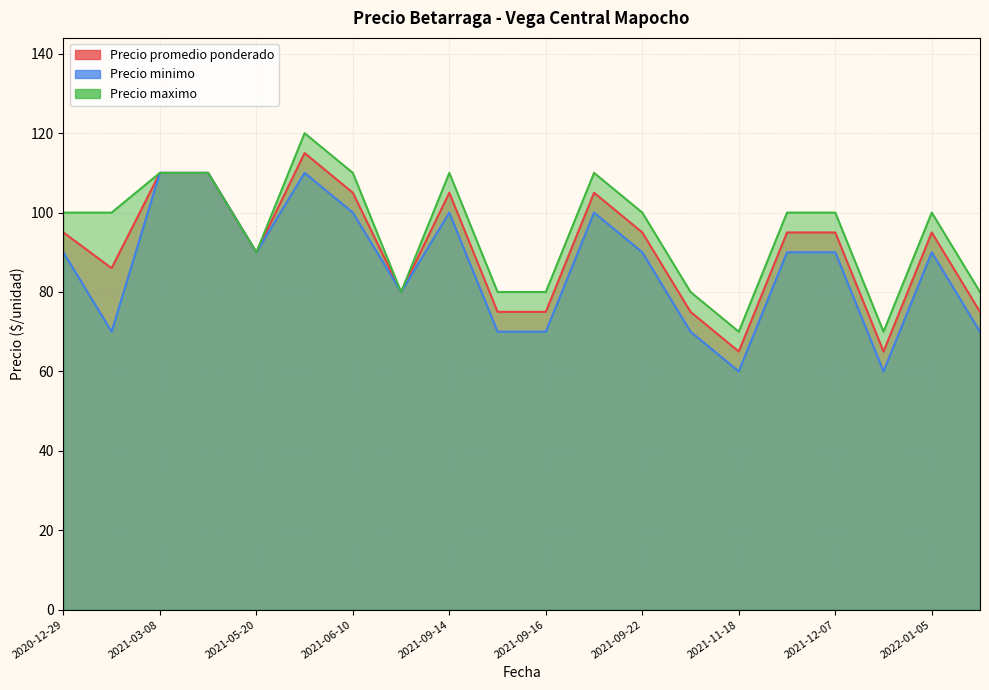

What is the difference between the maximum and minimum values in the Precio minimo series?

50